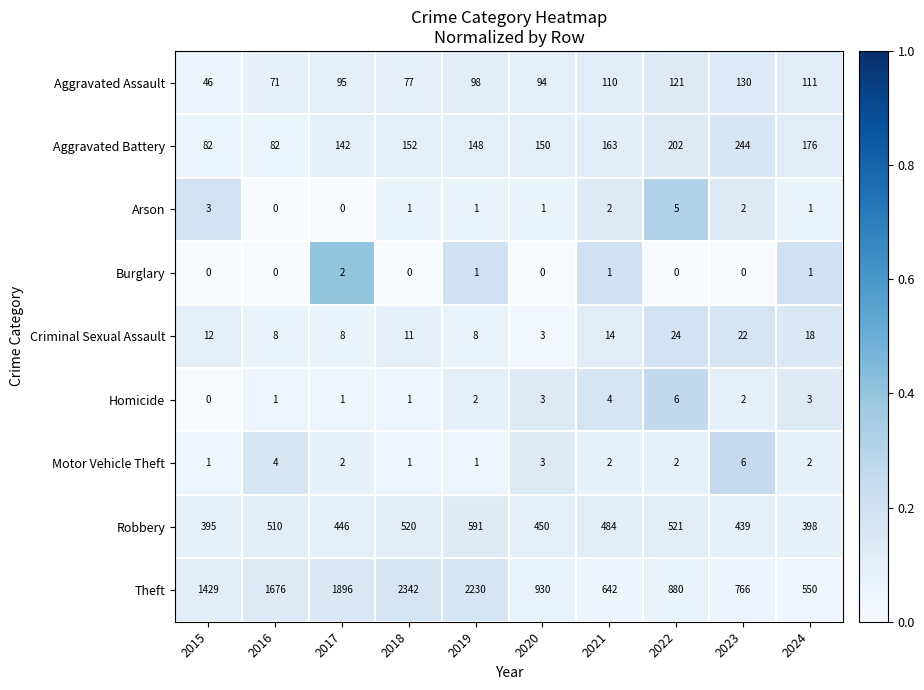

What is the difference between the Theft values at 2020 and 2017?

966